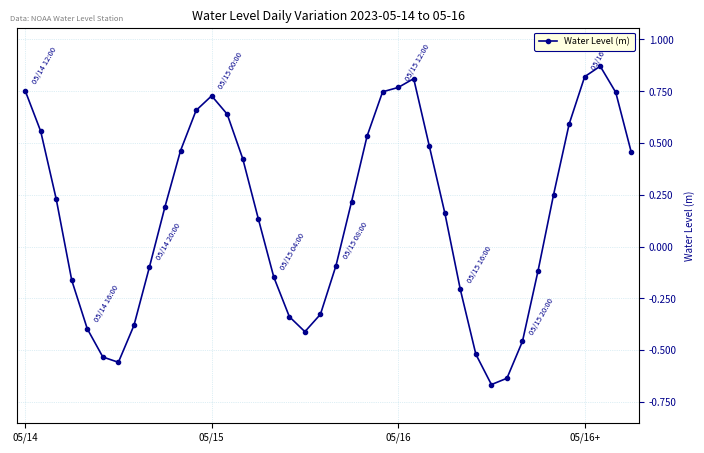

True or false: the data has more than 0 interior local peaks.

True